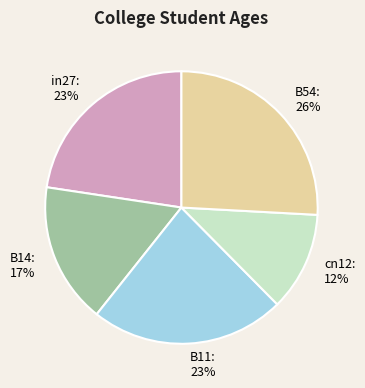

True or false: cn12 accounts for 12% of the total.

True